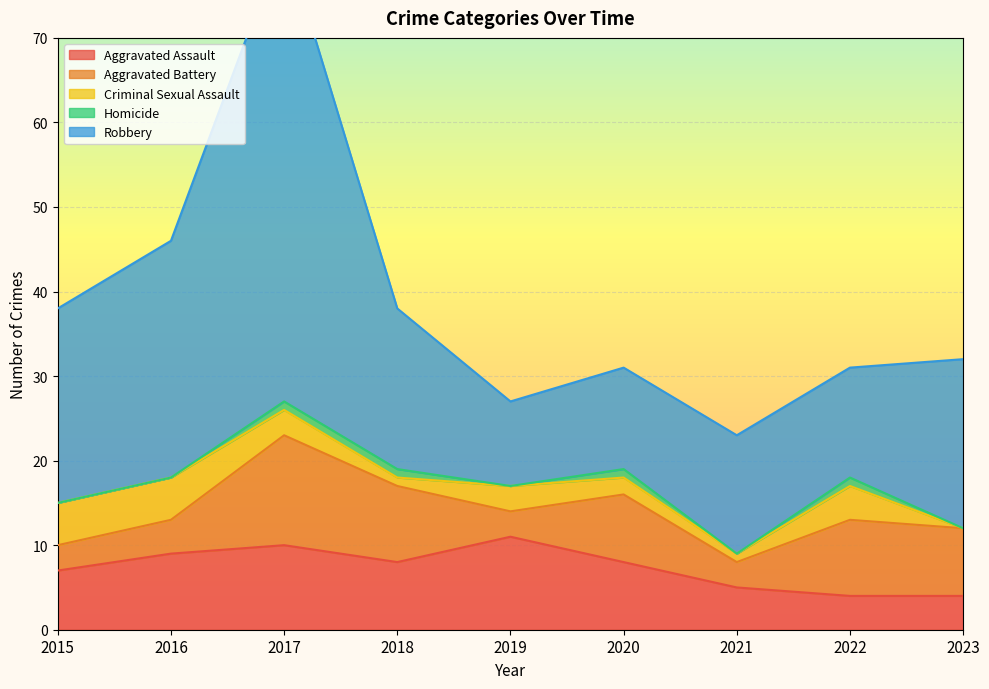

Is it true that Aggravated Assault equals 6 at 2016?

False